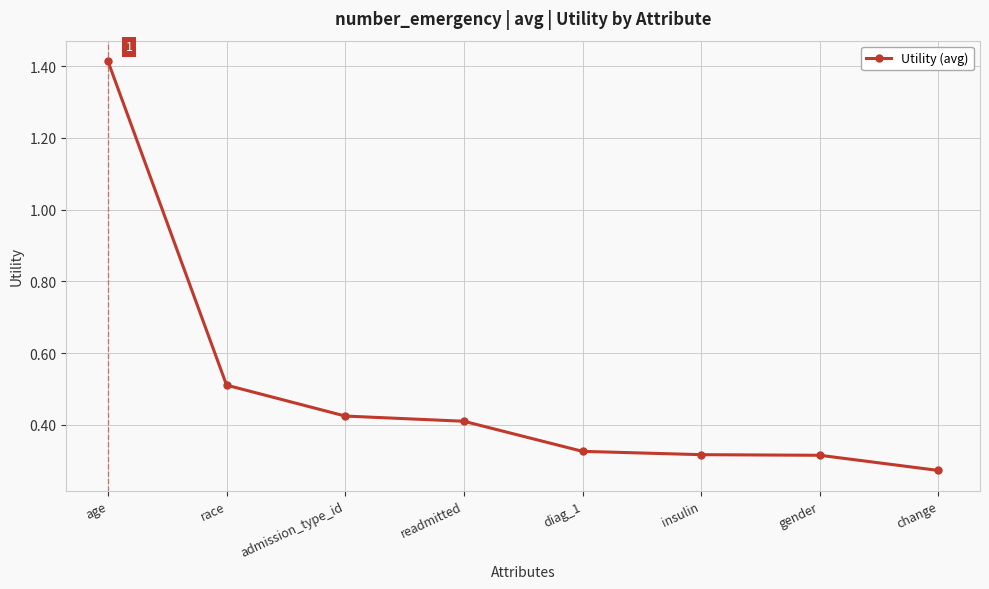

The chart shows a value of 0.4 at change. True or false?

False